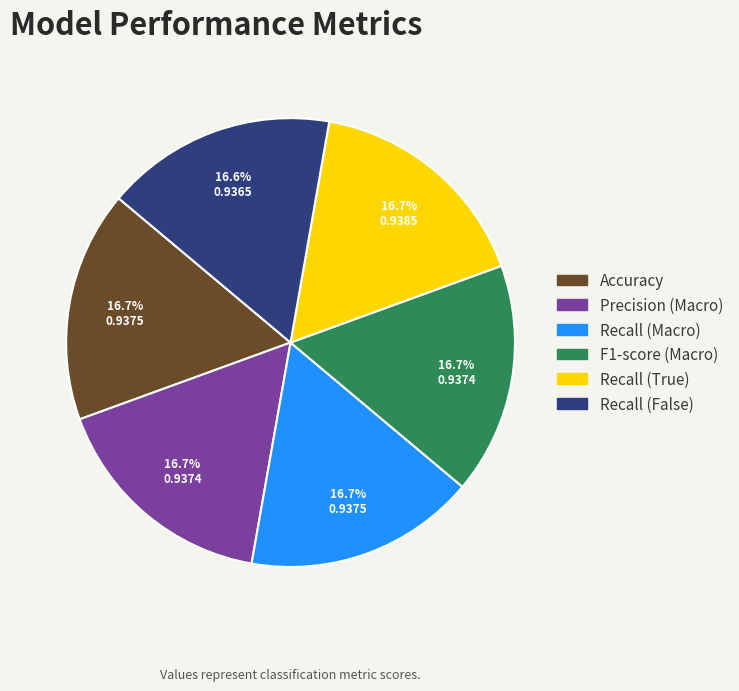

Does any single category account for the majority?

No